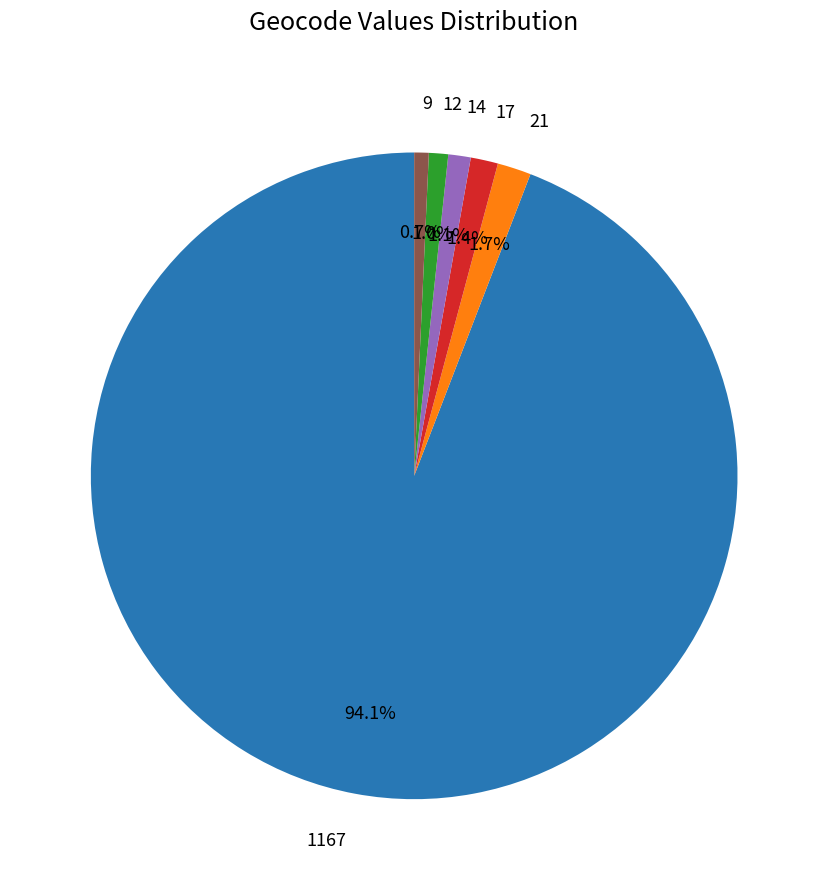

Is the sum of 1167 and 21 greater than half?

Yes